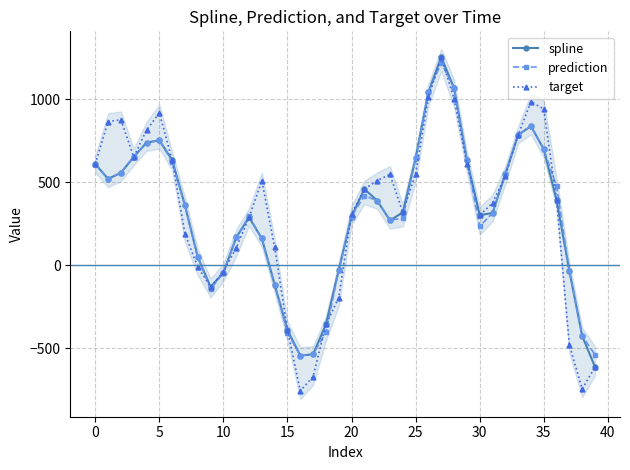

In target, how many points are higher than both neighbors (excluding endpoints)?

6